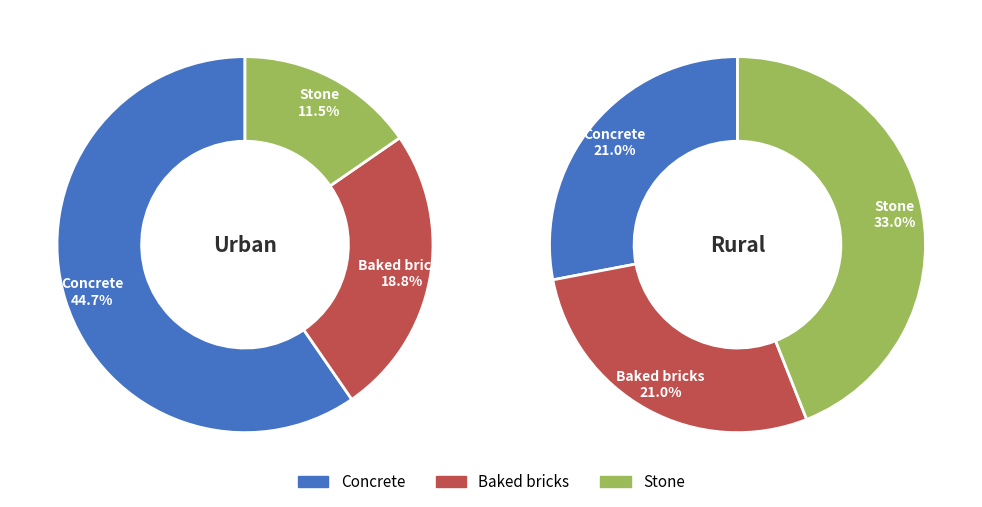

Count the number of slices in the pie.

3